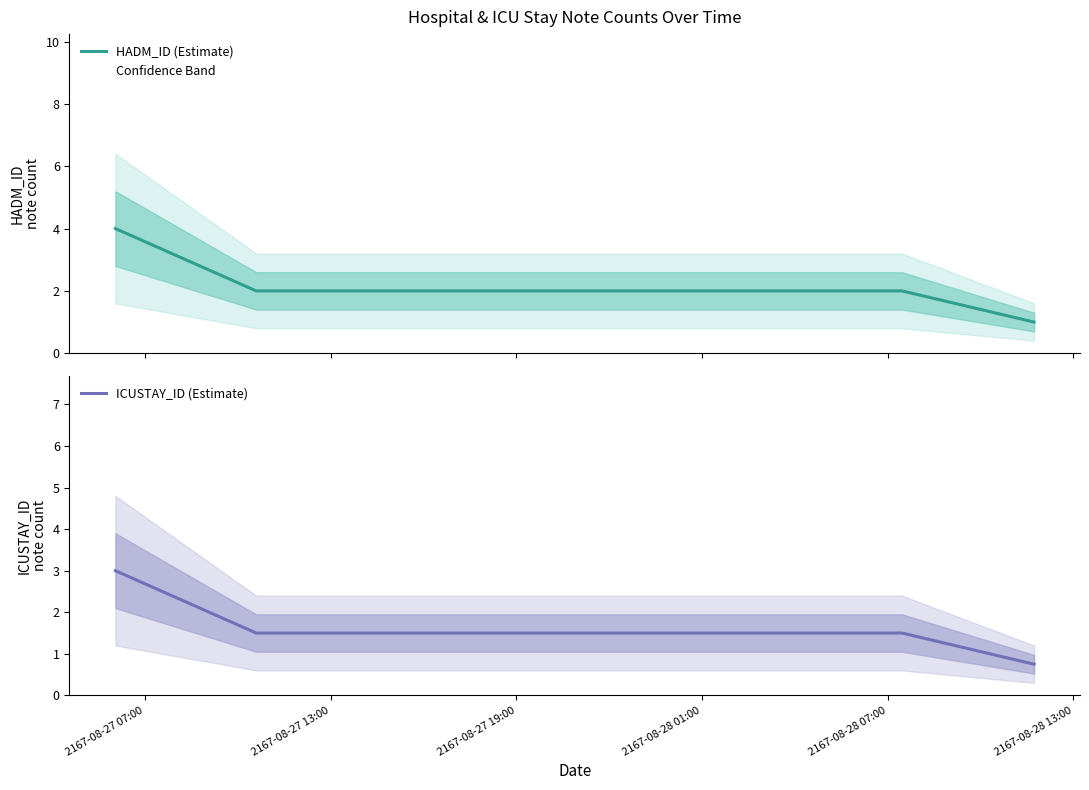

What is the lowest value of the ICUSTAY_ID (Estimate) series?

0.8